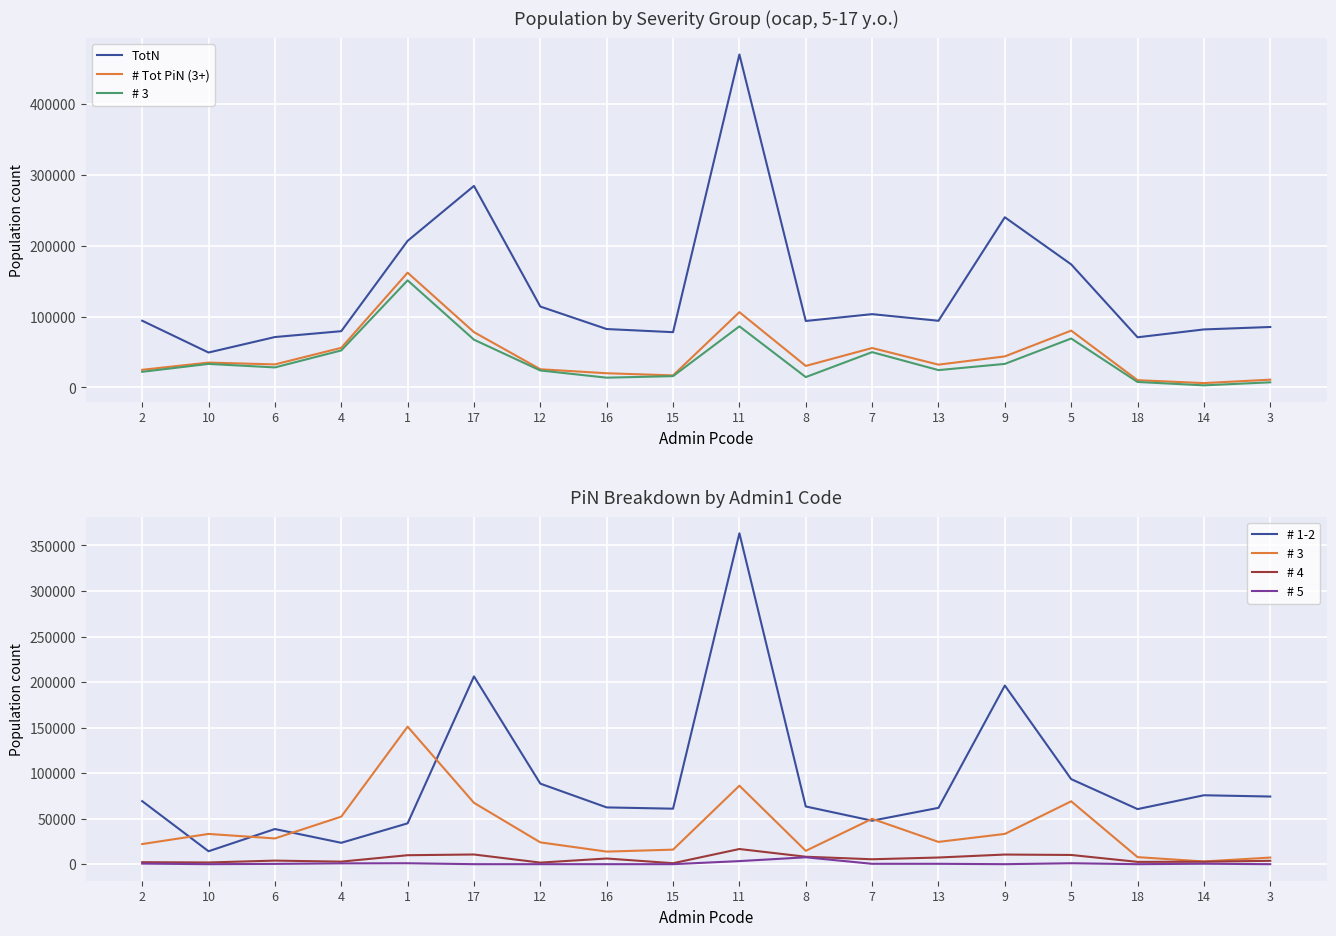

Rank the categories by # 3 value from highest to lowest.

1, 11, 5, 17, 4, 7, 9, 10, 6, 13, 12, 2, 15, 8, 16, 18, 3, 14